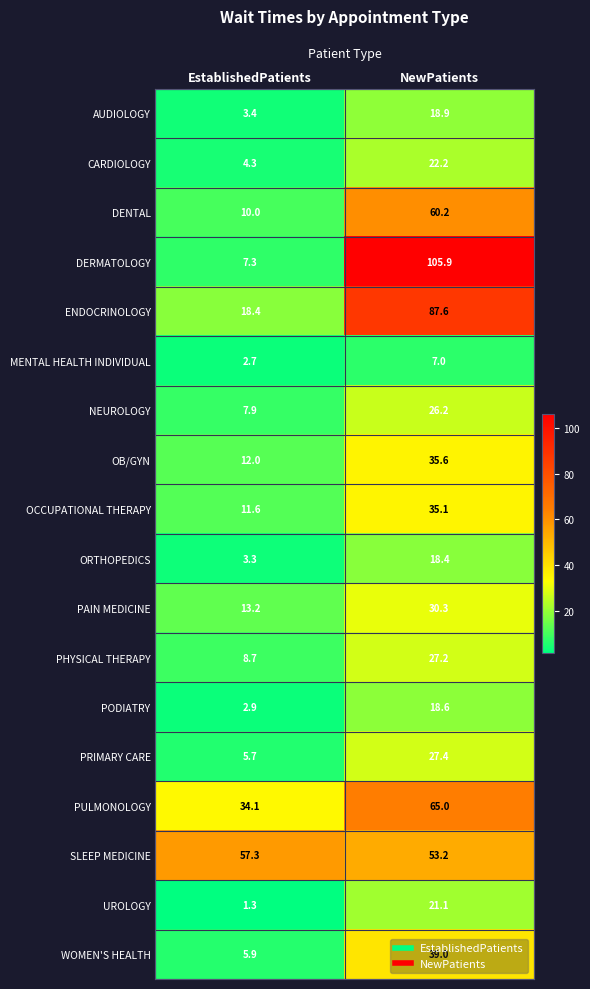

Where is PULMONOLOGY nearest to the value 49?

EstablishedPatients